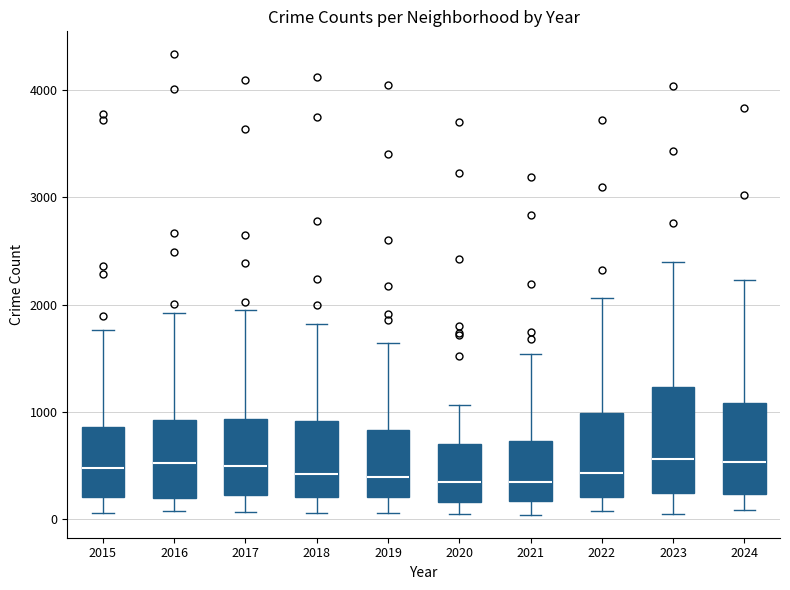

Which box is the tallest, from its lower edge to its upper edge?

2023